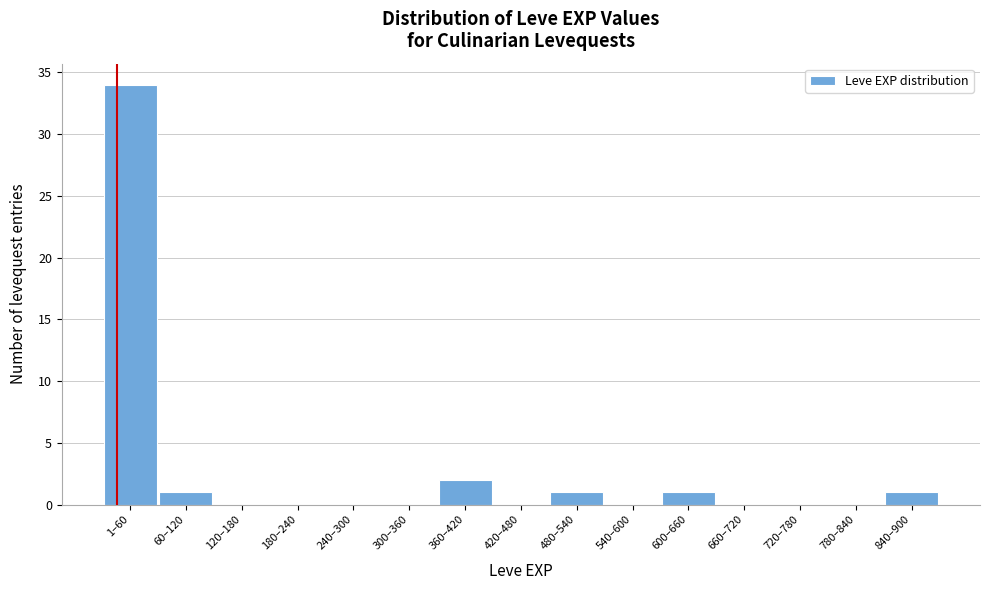

Reading left to right, transcribe all the data shown in this chart.

1–60=34	60–120=1	120–180=0	180–240=0	240–300=0	300–360=0	360–420=2	420–480=0	480–540=1	540–600=0	600–660=1	660–720=0	720–780=0	780–840=0	840–900=1